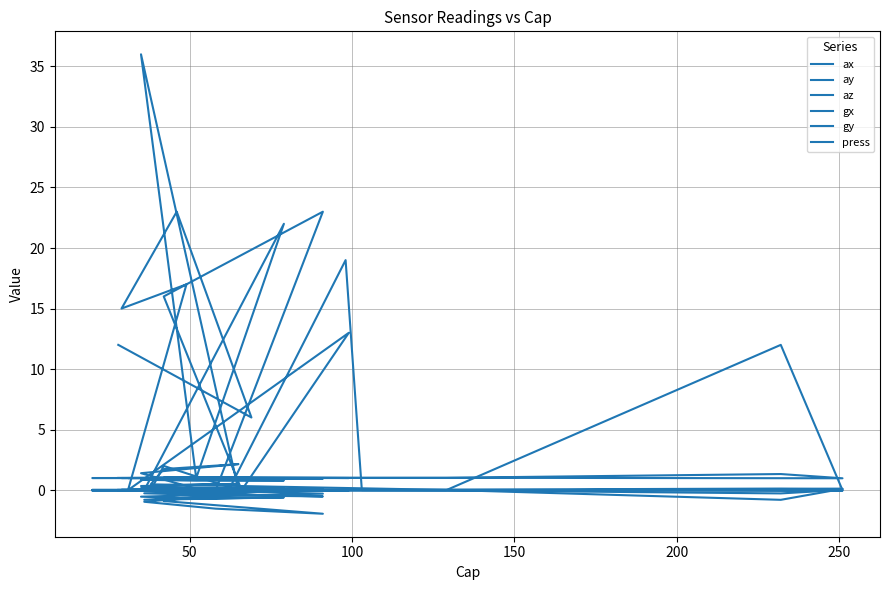

True or false: gx has more than 1 points higher than both neighbors.

True